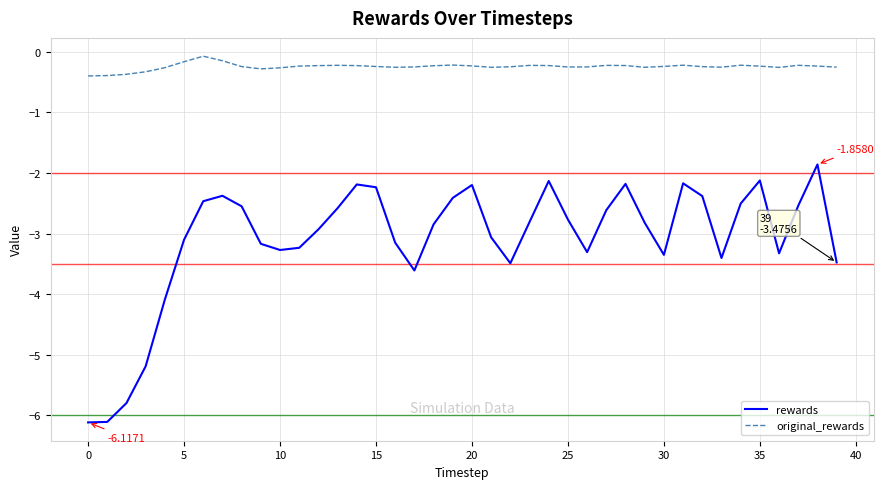

Does the chart have visible grid lines?

Yes